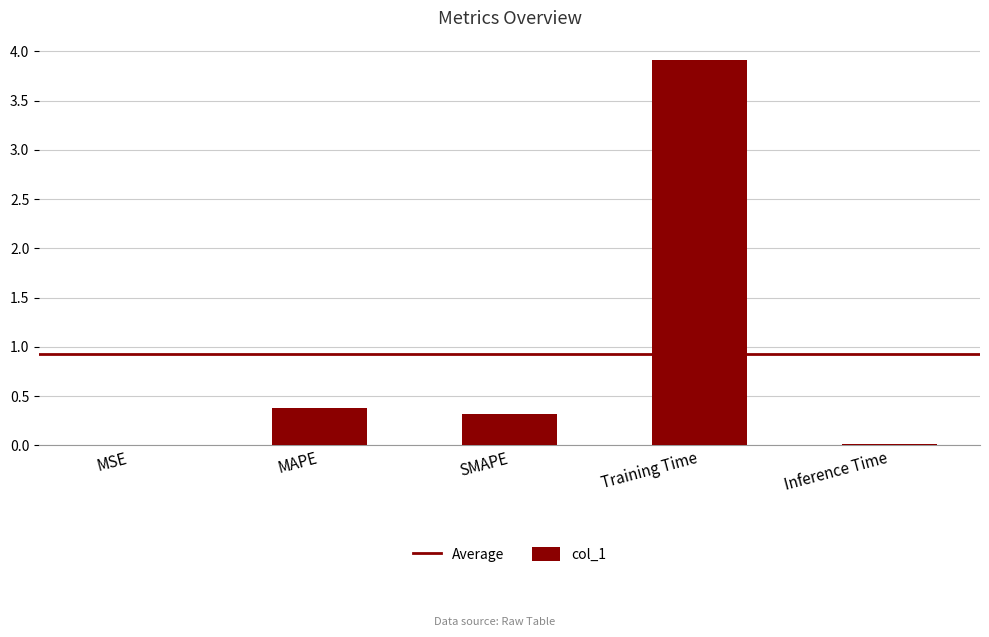

Between Inference Time and Training Time, which is larger?

Training Time